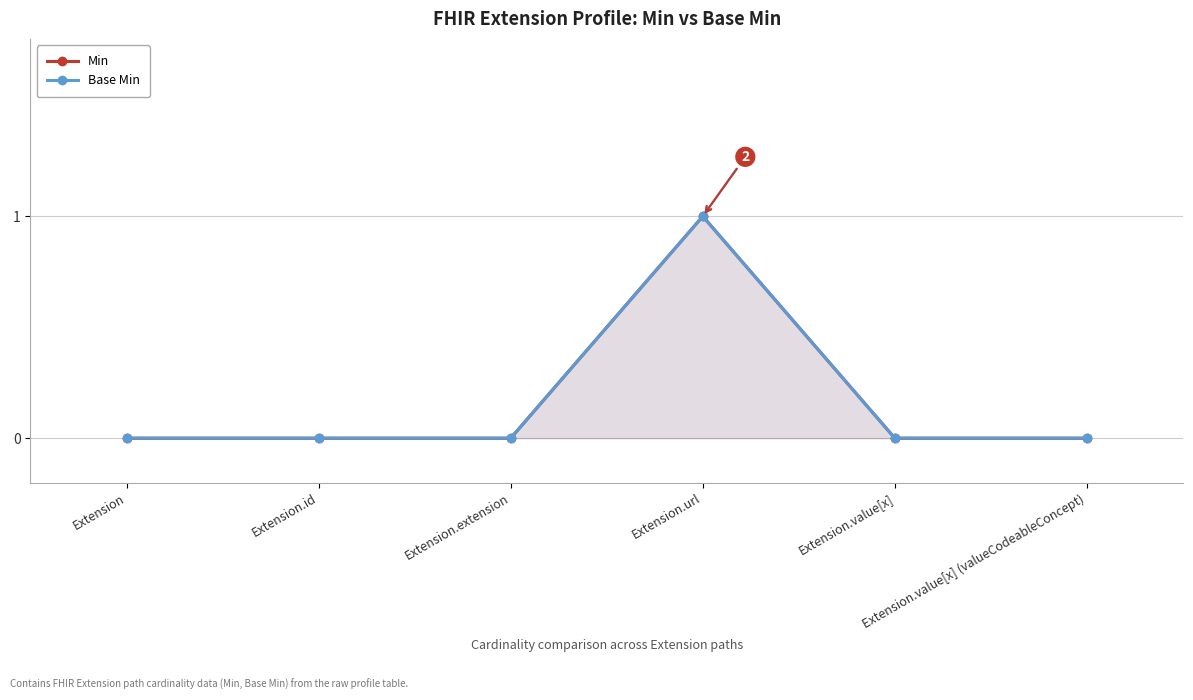

Rank the series at Extension from highest to lowest value.

Min, Base Min